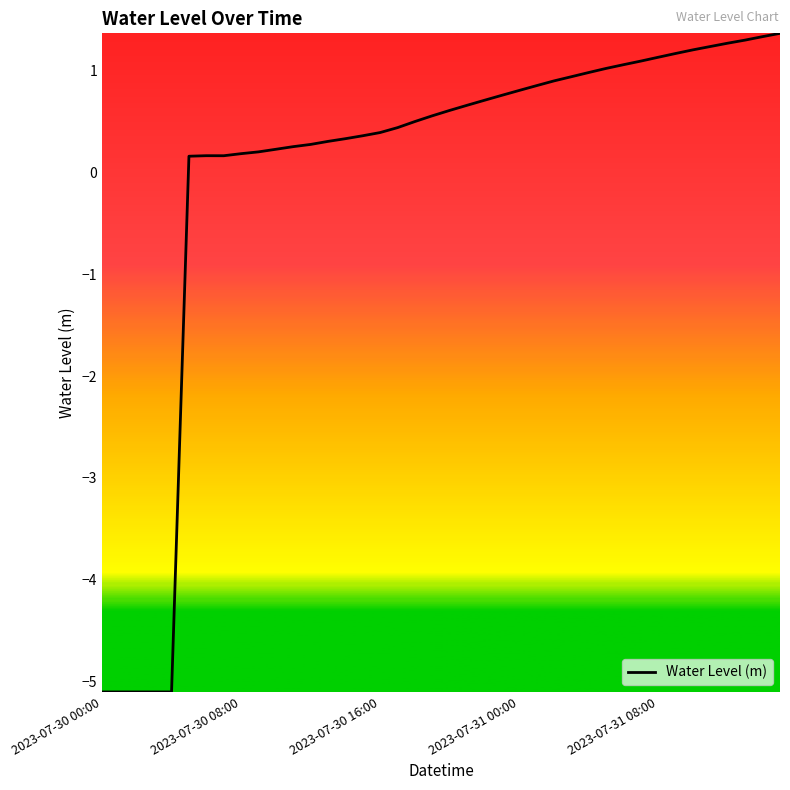

What is the difference between the maximum and minimum values?

6.5